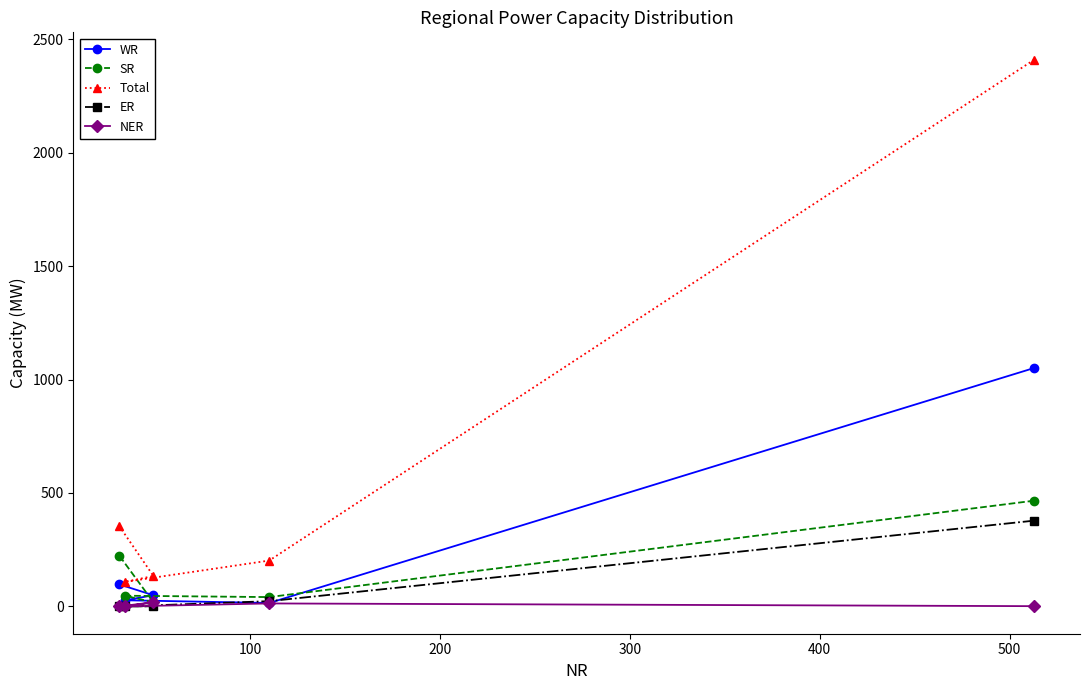

What is the maximum value shown in the chart?

2410